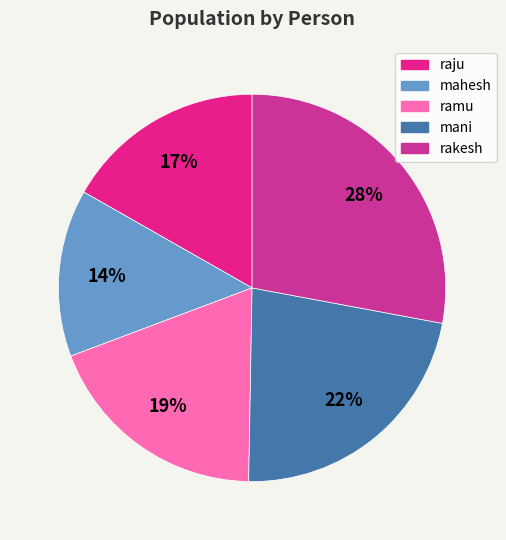

Is there a majority slice in this chart?

No